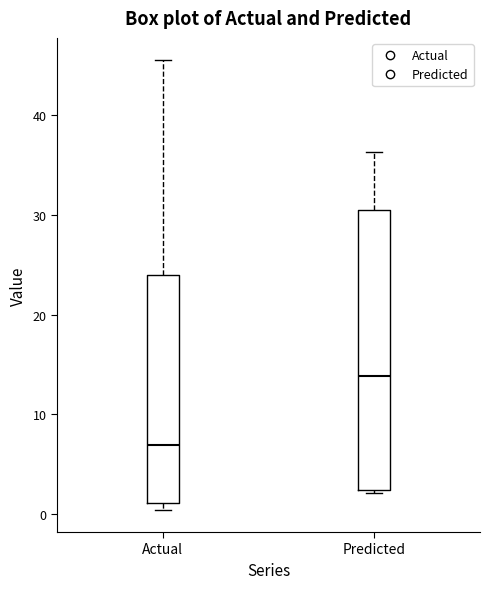

Comparing the boxes themselves (not the whiskers), which one is the tallest?

Predicted